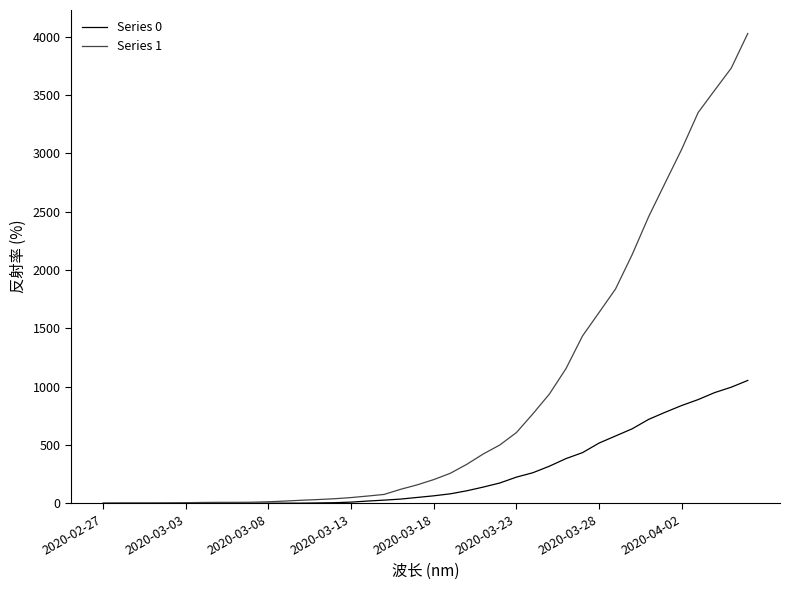

Rank the series by their maximum value, from highest to lowest.

Series 1, Series 0